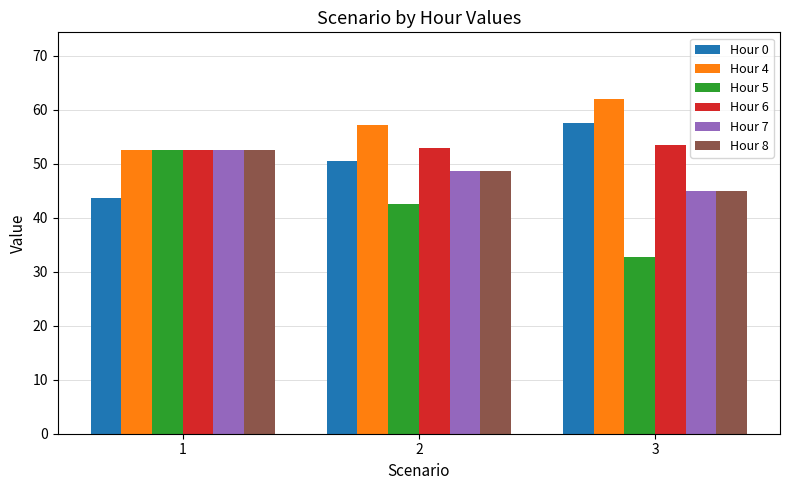

True or false: Hour 4 has a value of 82.7 at 1.

False